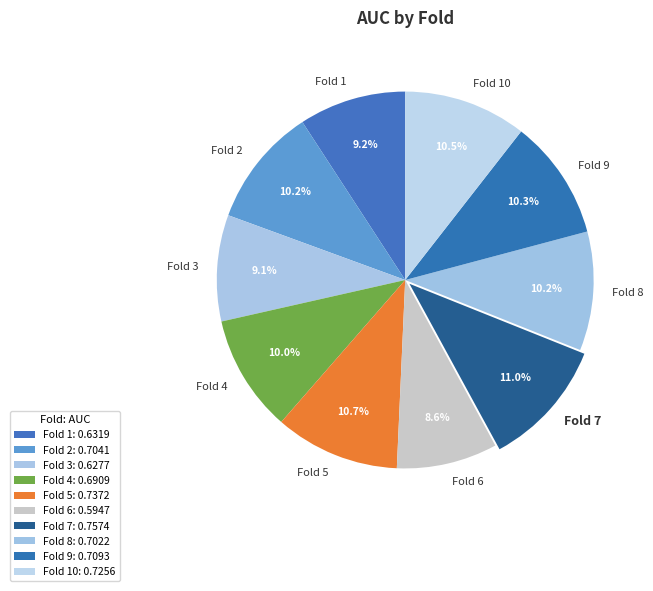

Does Fold 6 represent more than half of the total?

No